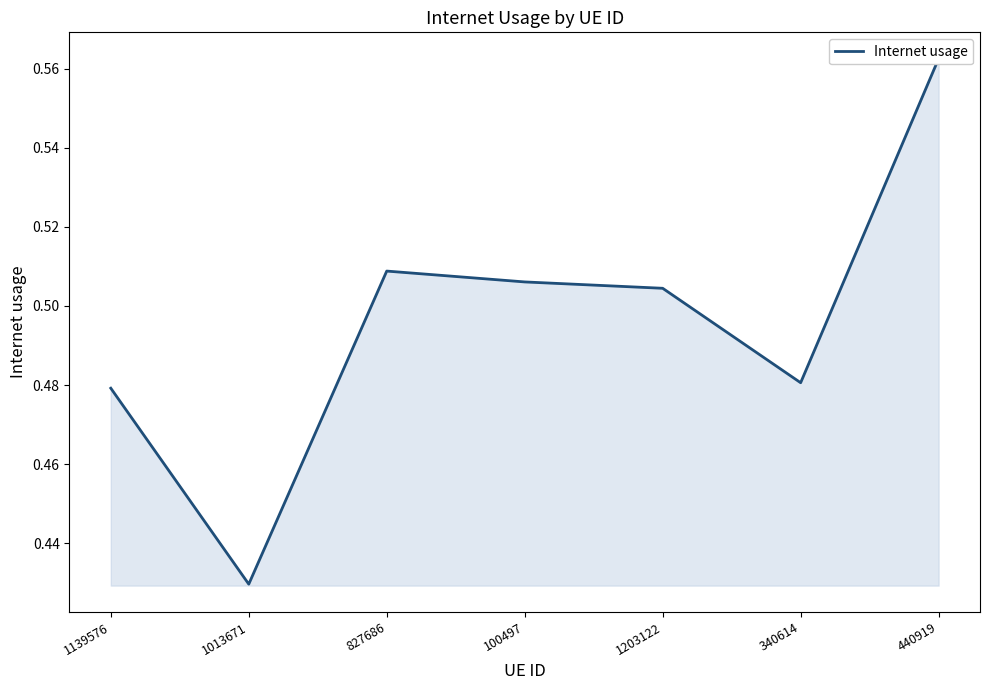

What is the value of the 4th point from the left?

0.5